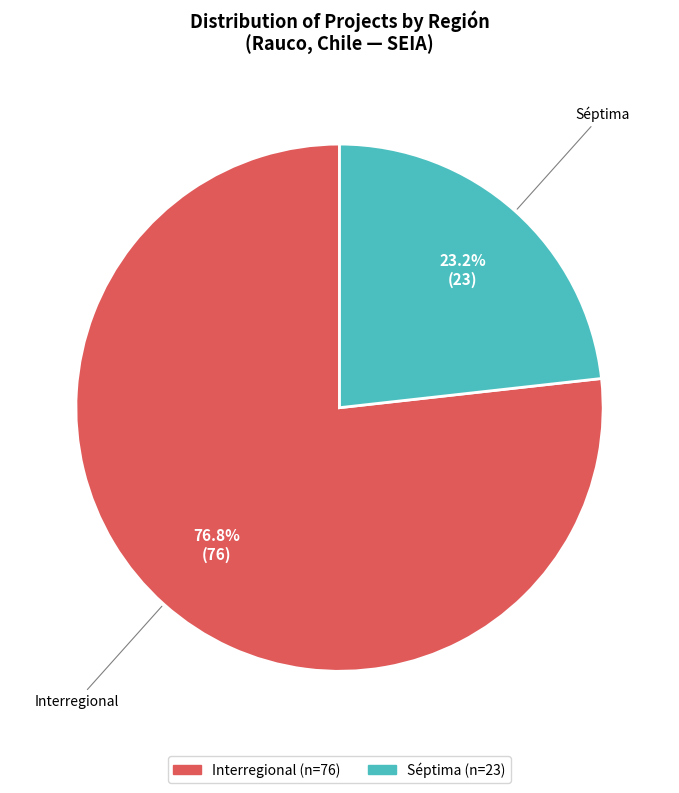

Rank the categories by value from highest to lowest.

Interregional, Séptima